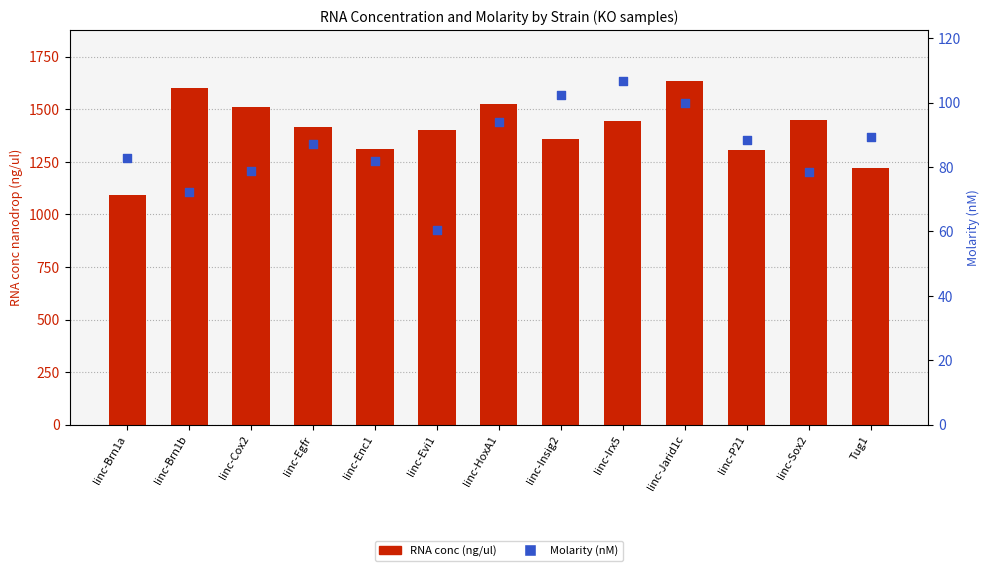

Which series has the largest total across all categories?

RNA conc (ng/ul)